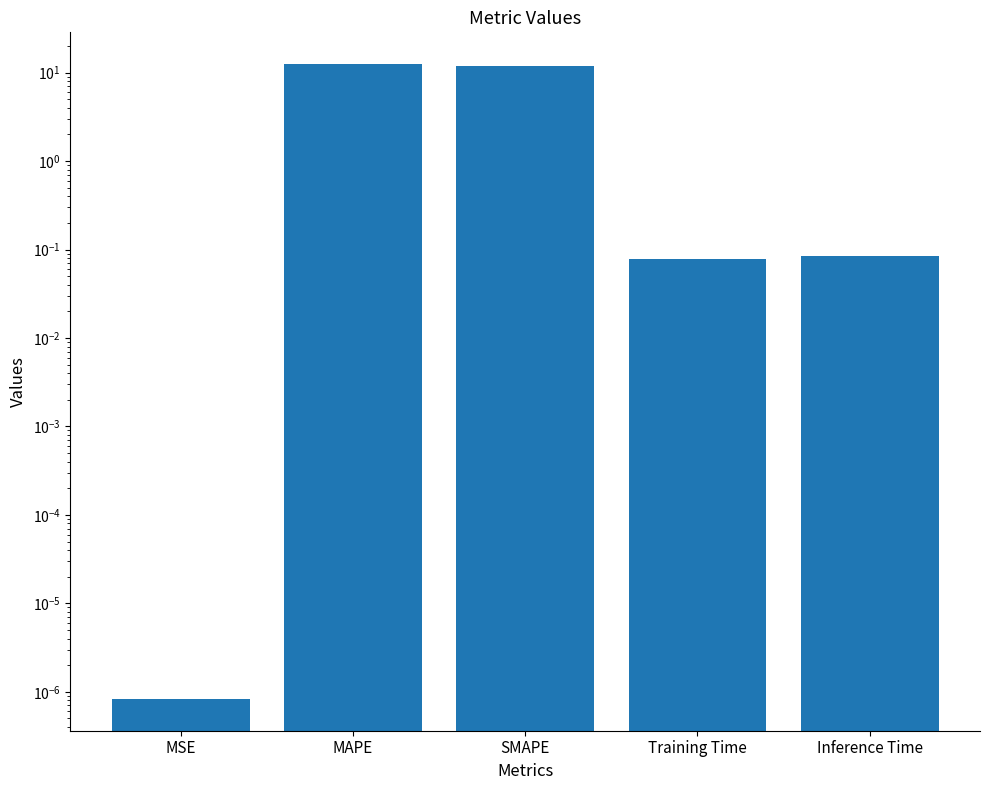

List the labels in order of value, largest first.

MAPE, SMAPE, Inference Time, Training Time, MSE